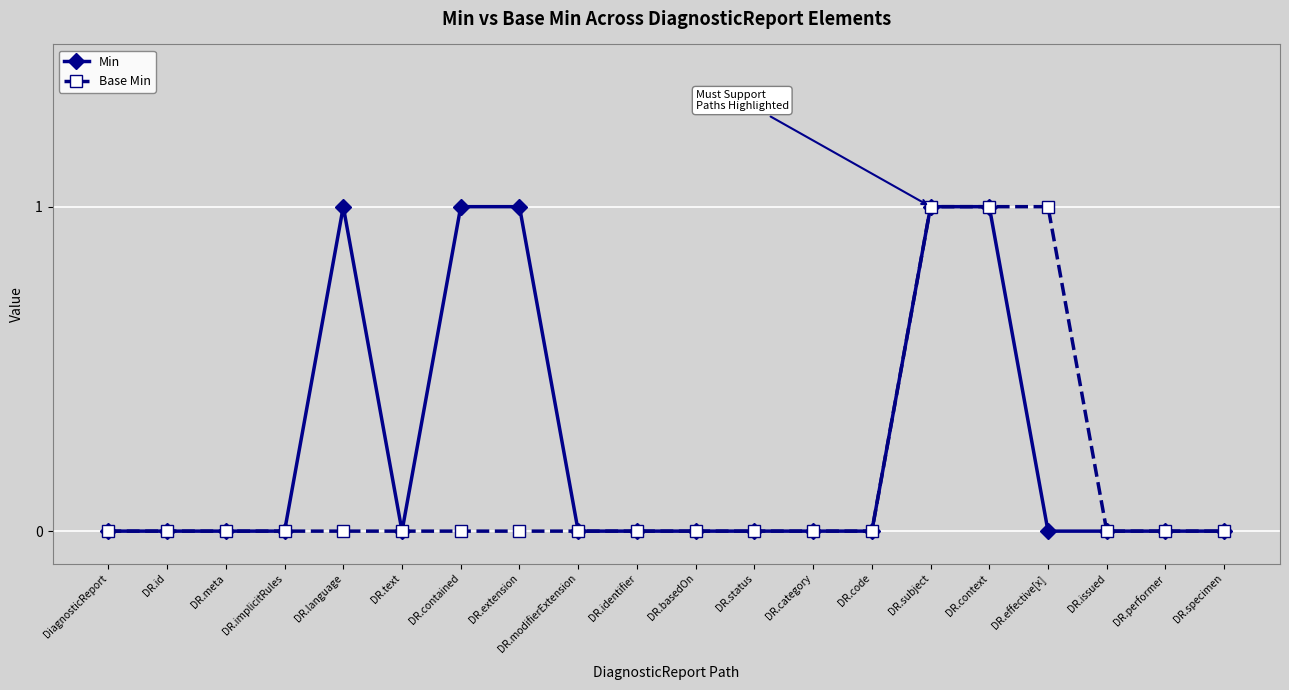

Does the chart have visible grid lines?

Yes